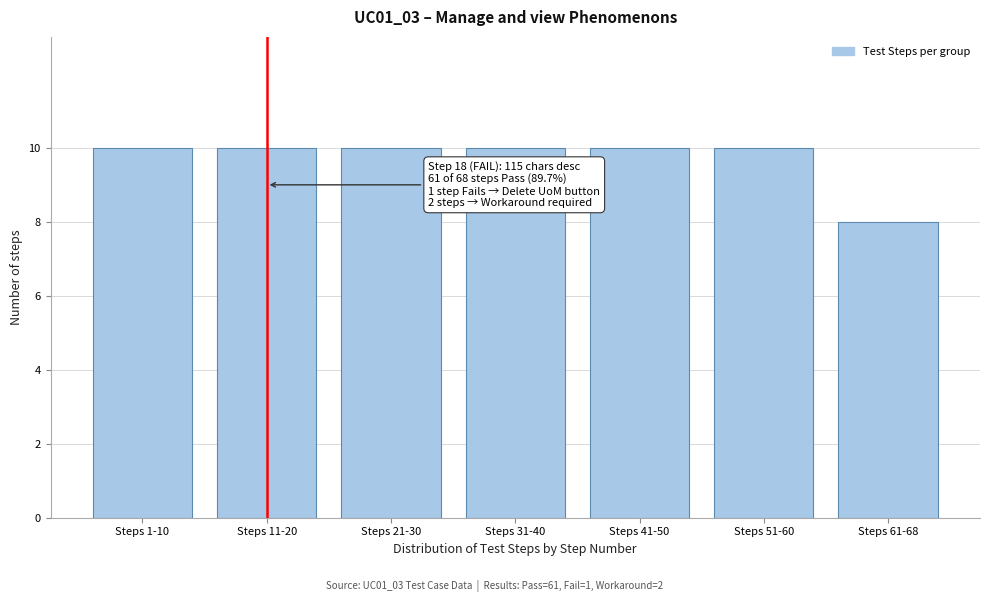

Reading left to right, extract all data points from this chart.

Steps 1-10=10	Steps 11-20=10	Steps 21-30=10	Steps 31-40=10	Steps 41-50=10	Steps 51-60=10	Steps 61-68=8